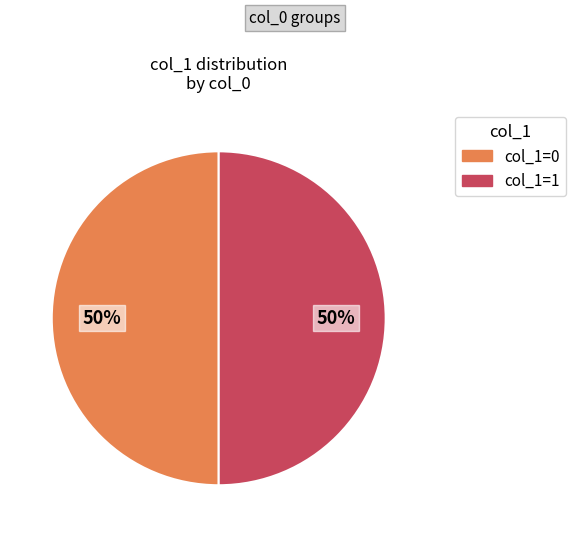

To the nearest percent, what is the average slice percentage?

50%